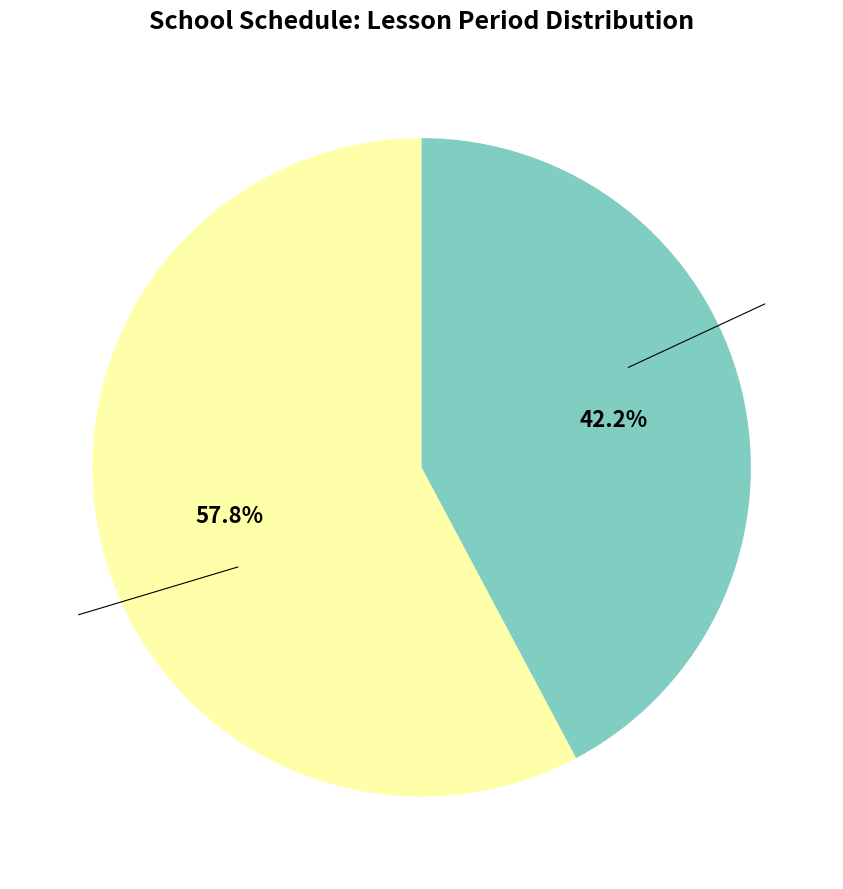

Is there any slice that represents more than half of the pie?

Yes